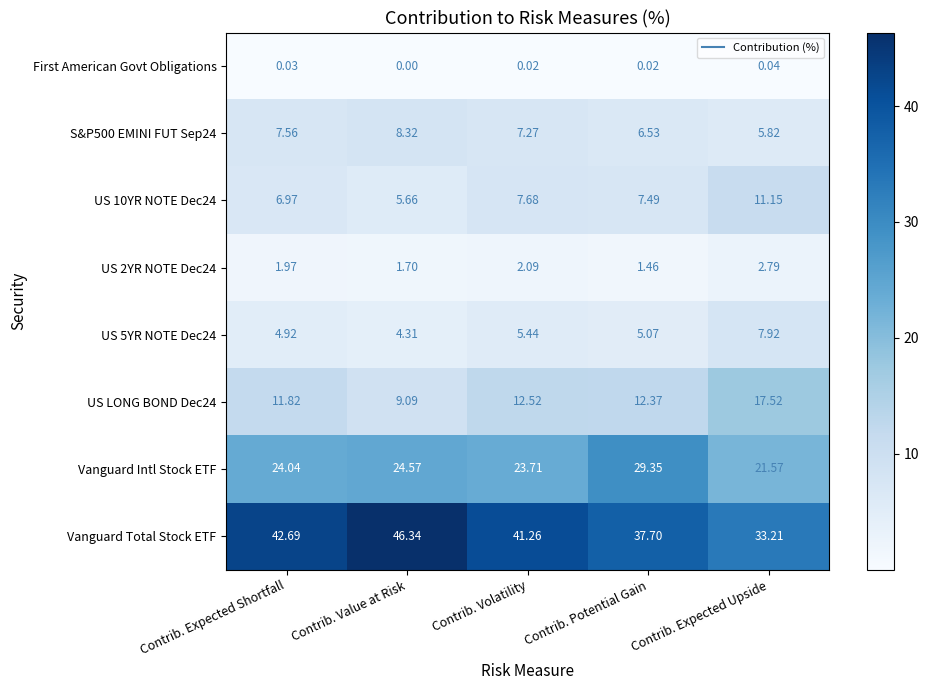

Which series changed the most between Contrib. Value at Risk and Contrib. Volatility?

Vanguard Total Stock ETF